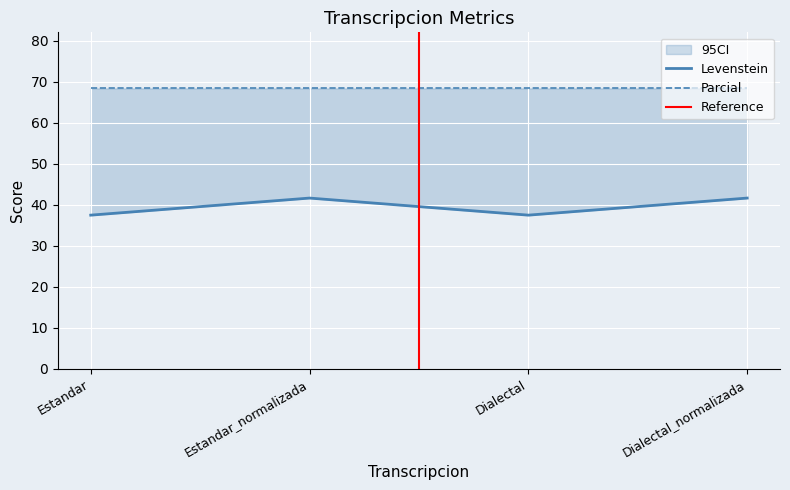

Reading right to left, transcribe all the data shown in this chart.

Dialectal_normalizada=41.7	Dialectal=37.5	Estandar_normalizada=41.7	Estandar=37.5